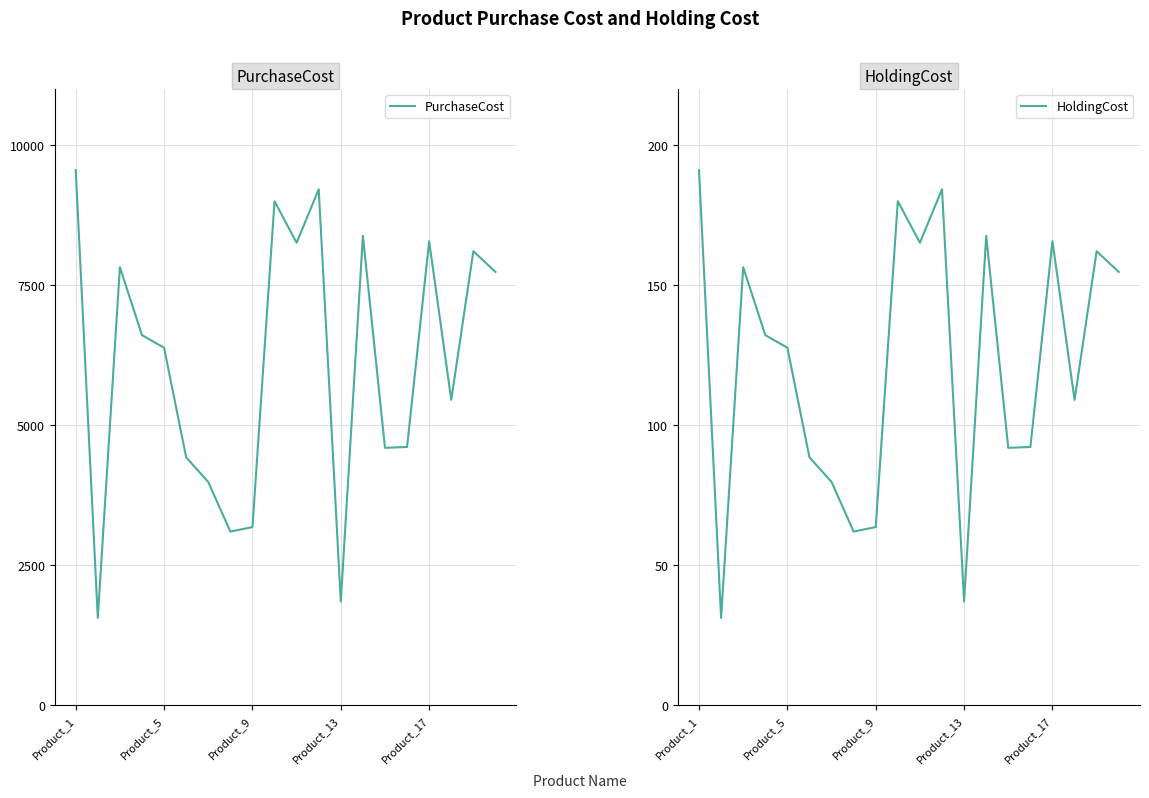

What is the highest value of the PurchaseCost series?

9551